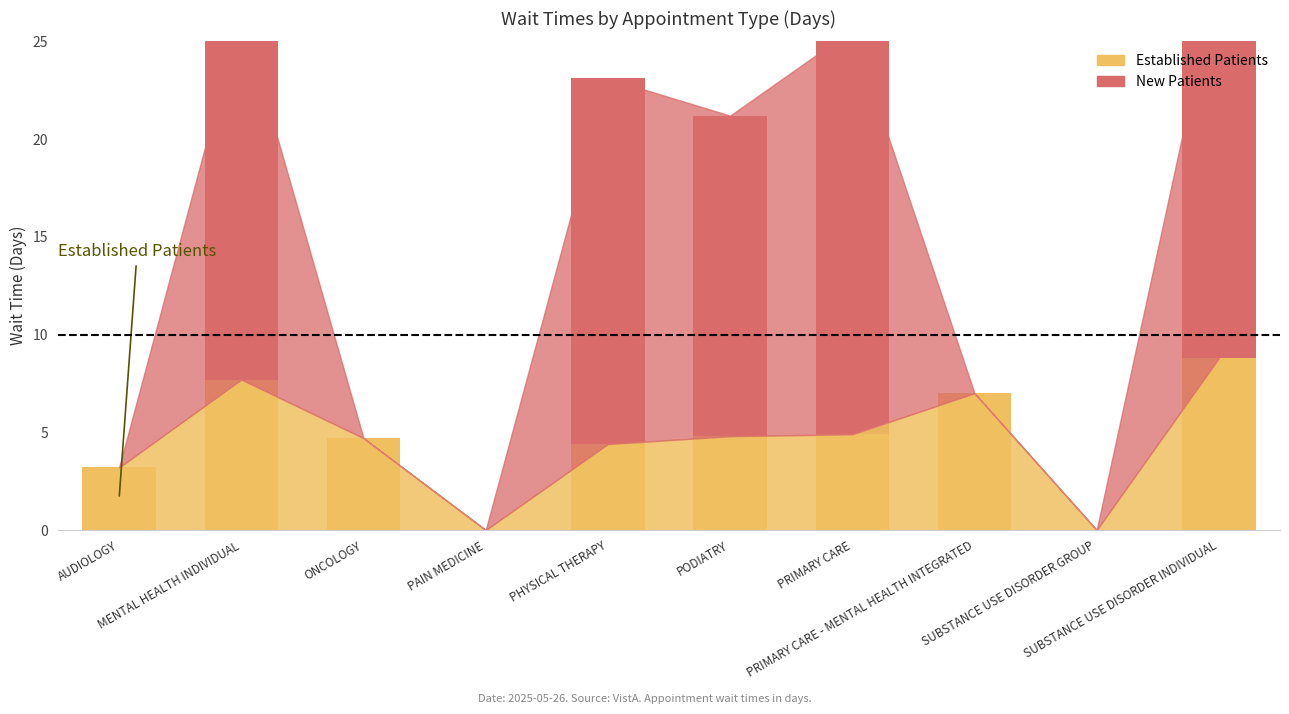

Is it true that NewPatients equals 25.3 at PHYSICAL THERAPY?

False